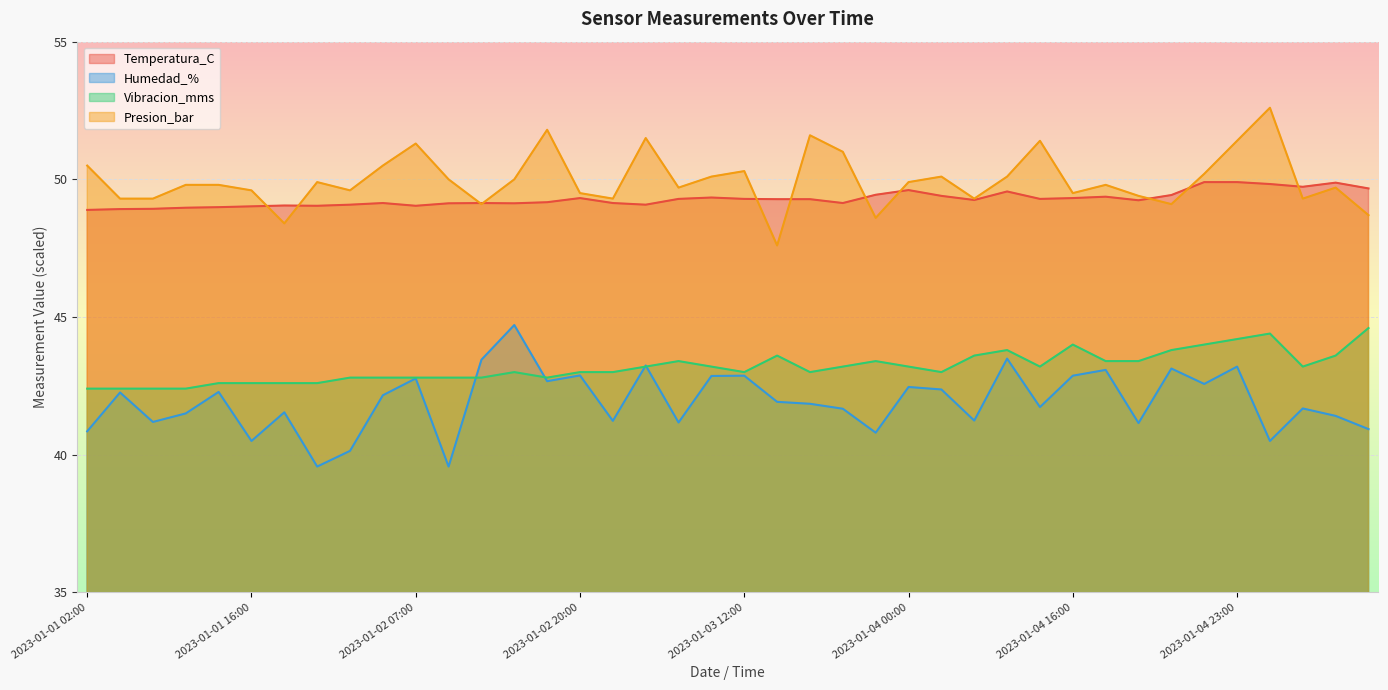

What is the average value of the Temperatura_C series?

49.3